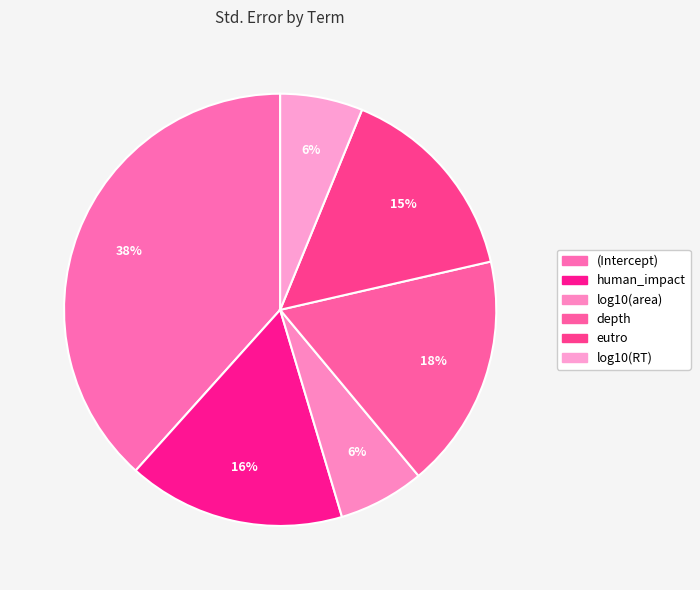

How many segments does this pie chart have?

6